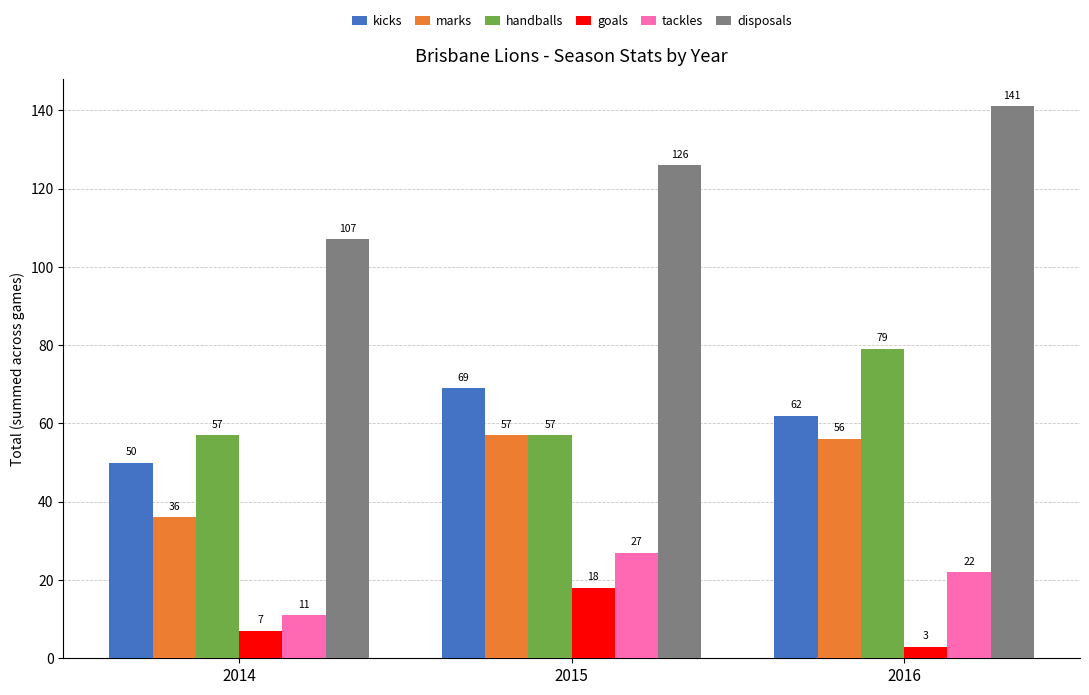

What are all the series names shown in the legend?

kicks, marks, handballs, goals, tackles, disposals